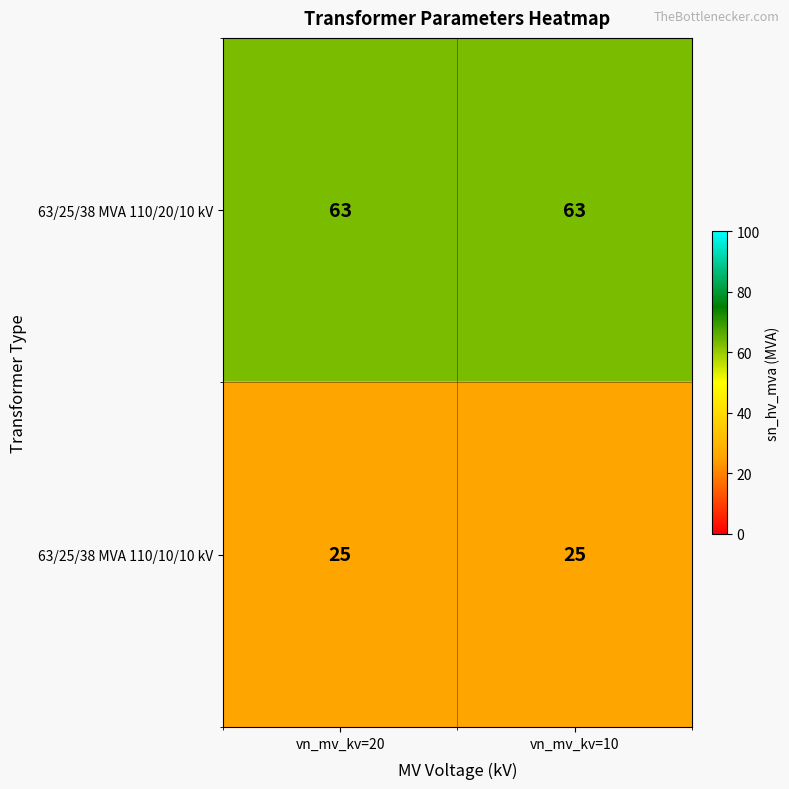

What is the spread (max minus min) of values at vn_mv_kv=20?

38